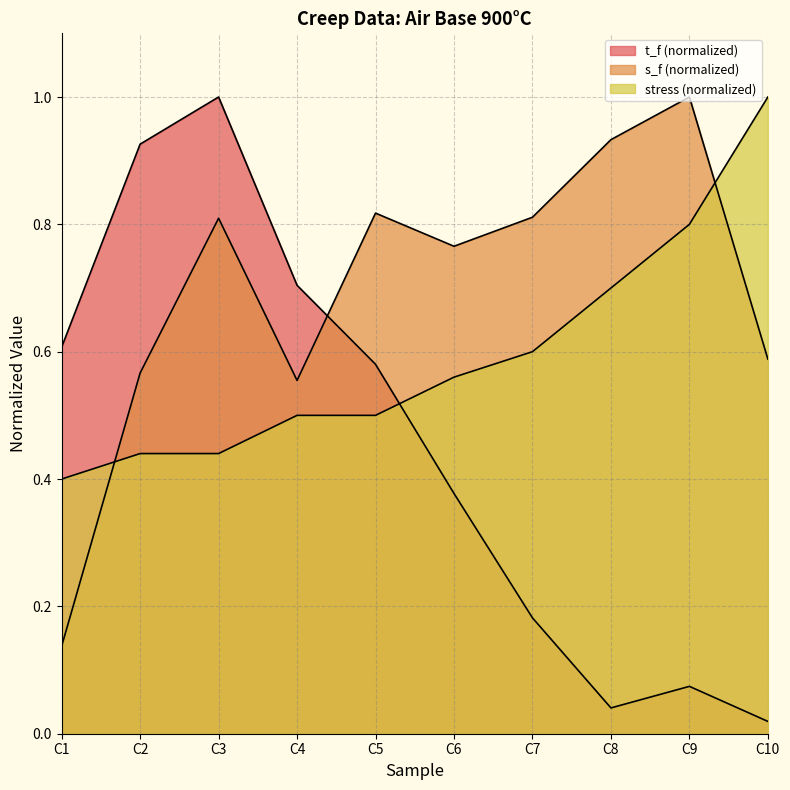

Does the chart display data point markers on the line(s)?

No